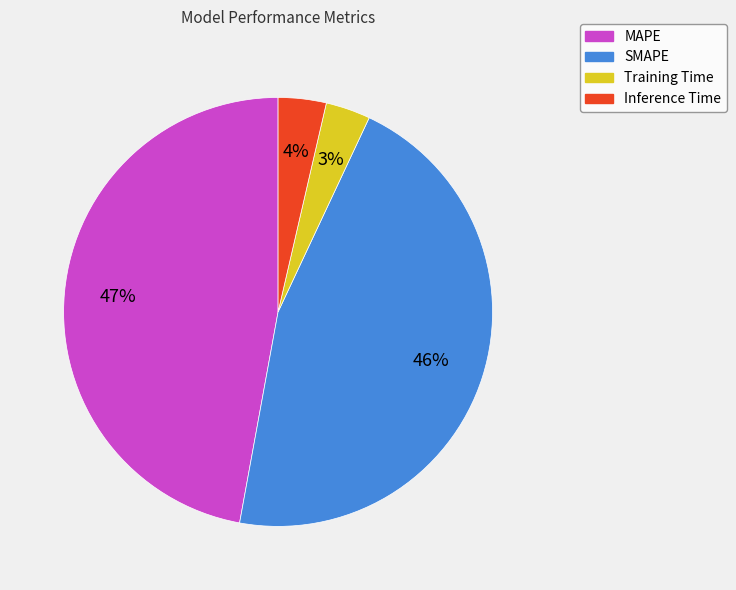

Do MAPE and Inference Time together represent more than half of the pie?

Yes